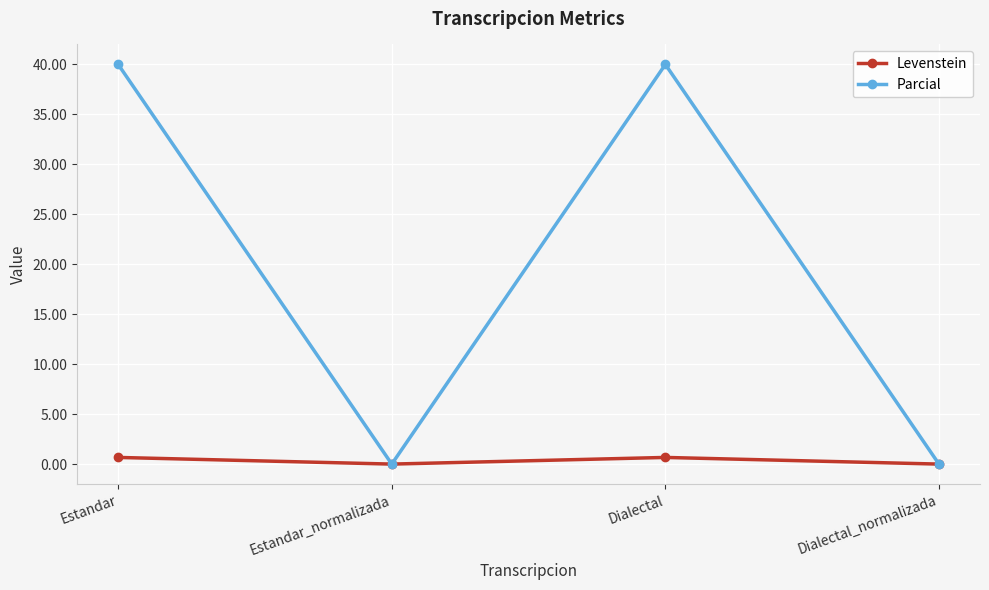

Count the number of categories in the chart.

4